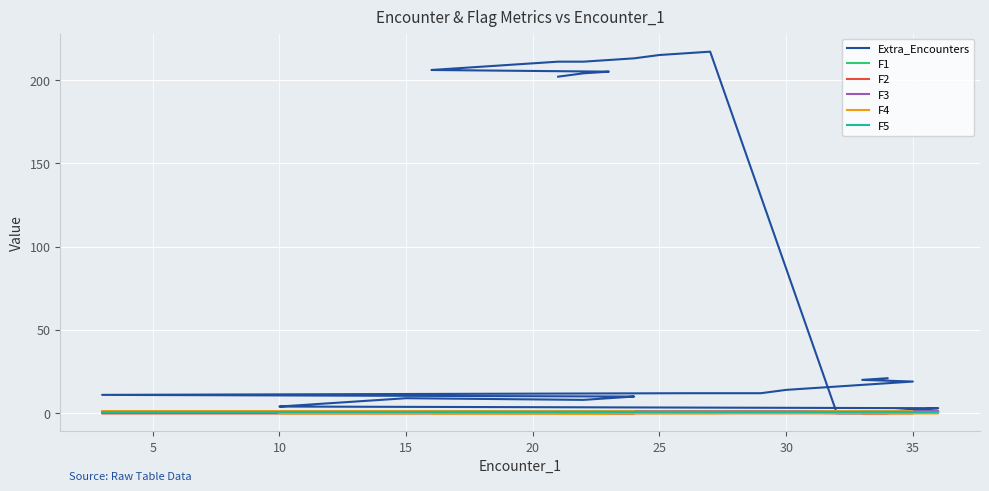

What are all the series names shown in the legend?

Extra_Encounters, F1, F2, F3, F4, F5